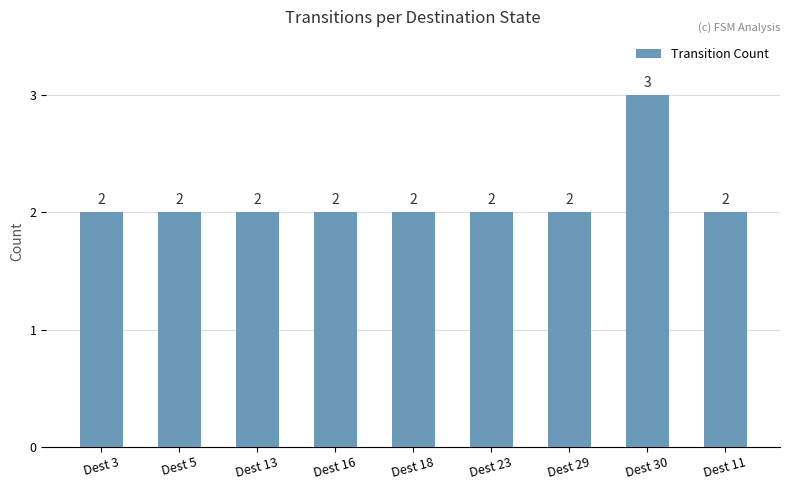

What is the sum of the values at Dest 23 and Dest 30?

5